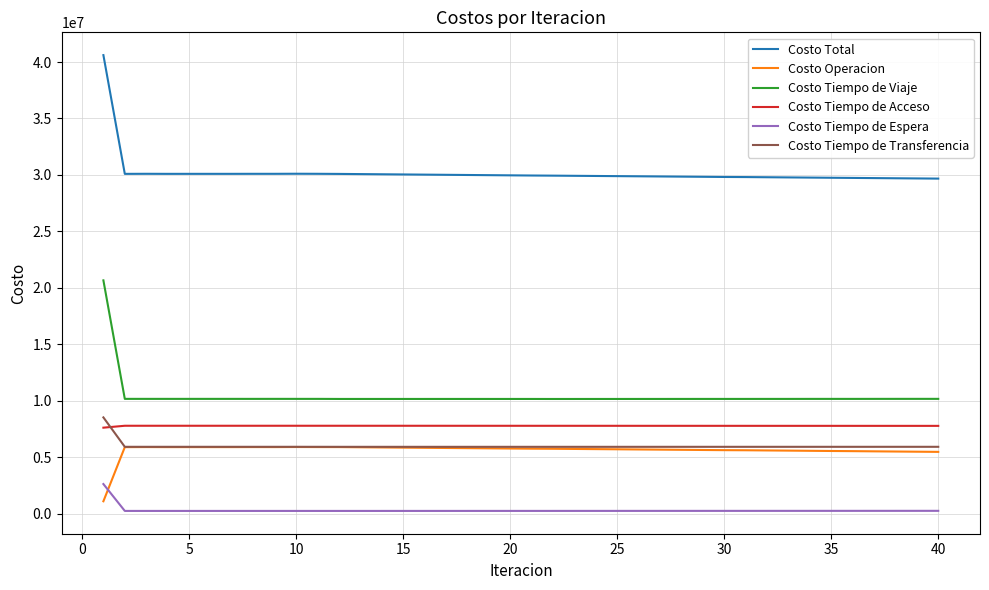

What are all the series names shown in the legend?

Costo Total, Costo Operacion, Costo Tiempo de Viaje, Costo Tiempo de Acceso, Costo Tiempo de Espera, Costo Tiempo de Transferencia